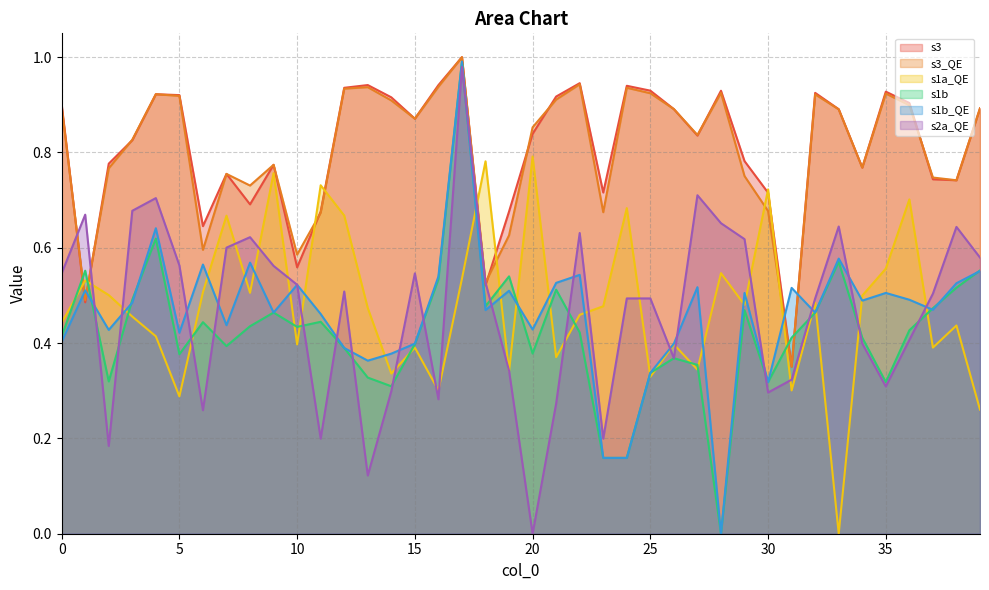

Reading left to right, extract all data points from this chart.

s3: 0.9	0.5	0.8	0.8	0.9	0.9	0.6	0.8	0.7	0.8	0.6	0.7	0.9	0.9	0.9	0.9	0.9	1.0	0.5	0.7	0.8	0.9	0.9	0.7	0.9	0.9	0.9	0.8	0.9	0.8	0.7	0.4	0.9	0.9	0.8	0.9	0.9	0.7	0.7	0.9
s3_QE: 0.9	0.5	0.8	0.8	0.9	0.9	0.6	0.8	0.7	0.8	0.6	0.7	0.9	0.9	0.9	0.9	0.9	1.0	0.5	0.6	0.9	0.9	0.9	0.7	0.9	0.9	0.9	0.8	0.9	0.8	0.7	0.4	0.9	0.9	0.8	0.9	0.9	0.7	0.7	0.9
s1a_QE: 0.4	0.5	0.5	0.5	0.4	0.3	0.5	0.7	0.5	0.8	0.4	0.7	0.7	0.5	0.3	0.4	0.3	0.5	0.8	0.3	0.8	0.4	0.5	0.5	0.7	0.3	0.4	0.3	0.5	0.5	0.7	0.3	0.5	0.0	0.5	0.6	0.7	0.4	0.4	0.3
s1b: 0.4	0.6	0.3	0.5	0.6	0.4	0.4	0.4	0.4	0.5	0.4	0.4	0.4	0.3	0.3	0.4	0.5	1.0	0.5	0.5	0.4	0.5	0.4	0.2	0.2	0.3	0.4	0.4	0.0	0.5	0.3	0.4	0.5	0.6	0.4	0.3	0.4	0.5	0.5	0.6
s1b_QE: 0.4	0.5	0.4	0.5	0.6	0.4	0.6	0.4	0.6	0.5	0.5	0.5	0.4	0.4	0.4	0.4	0.5	1.0	0.5	0.5	0.4	0.5	0.5	0.2	0.2	0.3	0.4	0.5	0.0	0.5	0.3	0.5	0.5	0.6	0.5	0.5	0.5	0.5	0.5	0.6
s2a_QE: 0.5	0.7	0.2	0.7	0.7	0.6	0.3	0.6	0.6	0.6	0.5	0.2	0.5	0.1	0.3	0.5	0.3	1.0	0.5	0.3	0.0	0.3	0.6	0.2	0.5	0.5	0.4	0.7	0.7	0.6	0.3	0.3	0.5	0.6	0.4	0.3	0.4	0.5	0.6	0.6